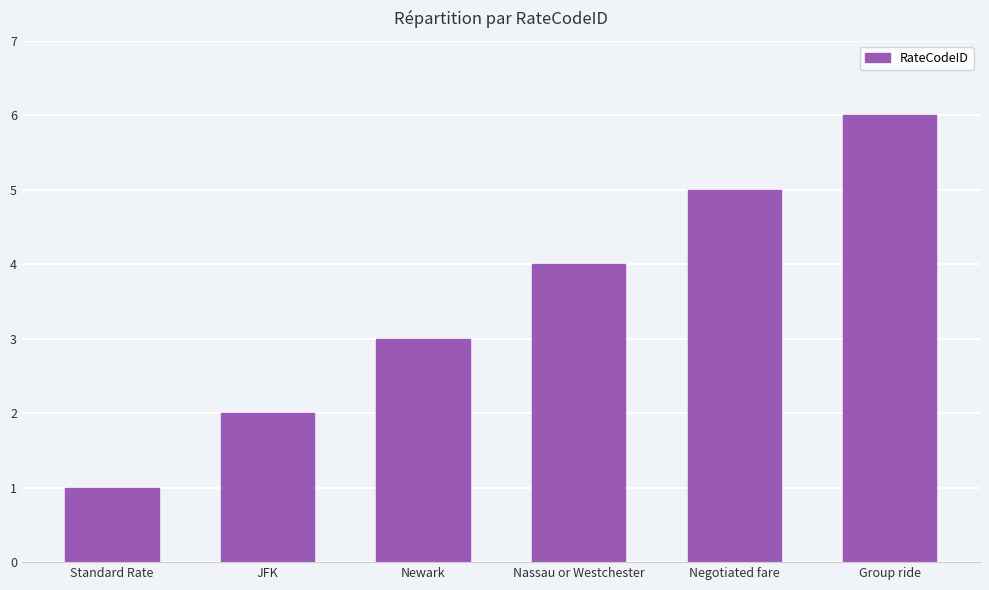

What is the change in value from Standard Rate to Negotiated fare?

+4